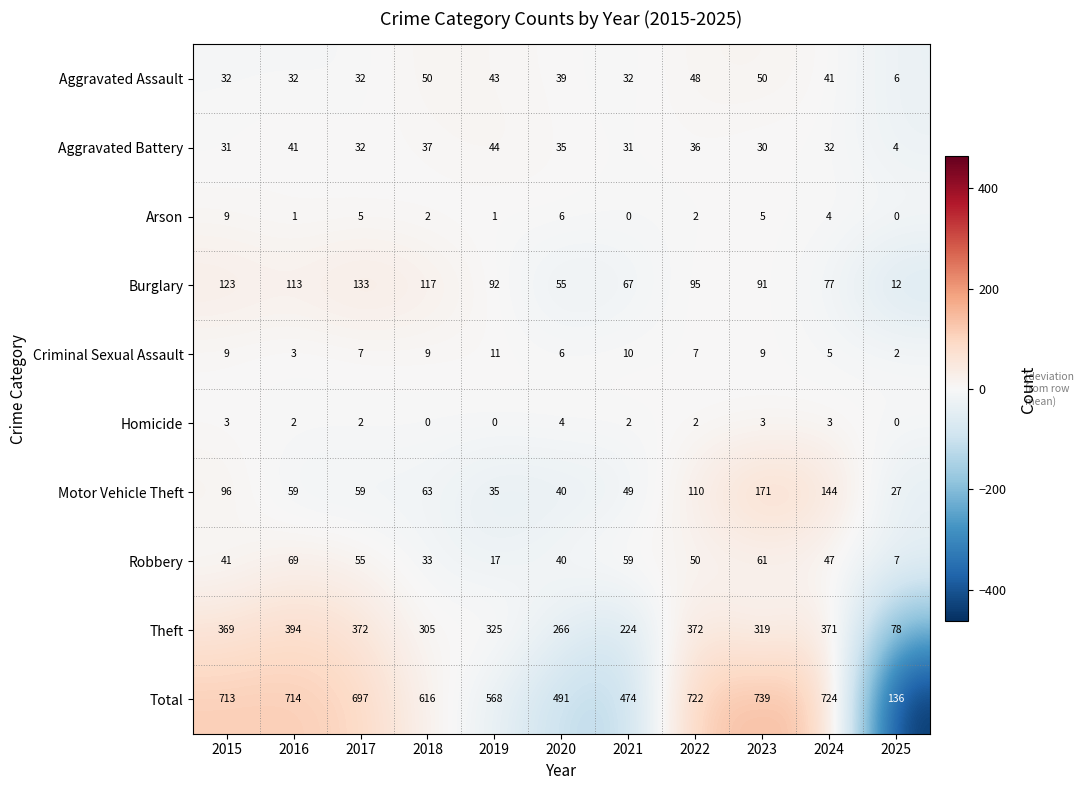

What is the highest value of the Homicide series?

4